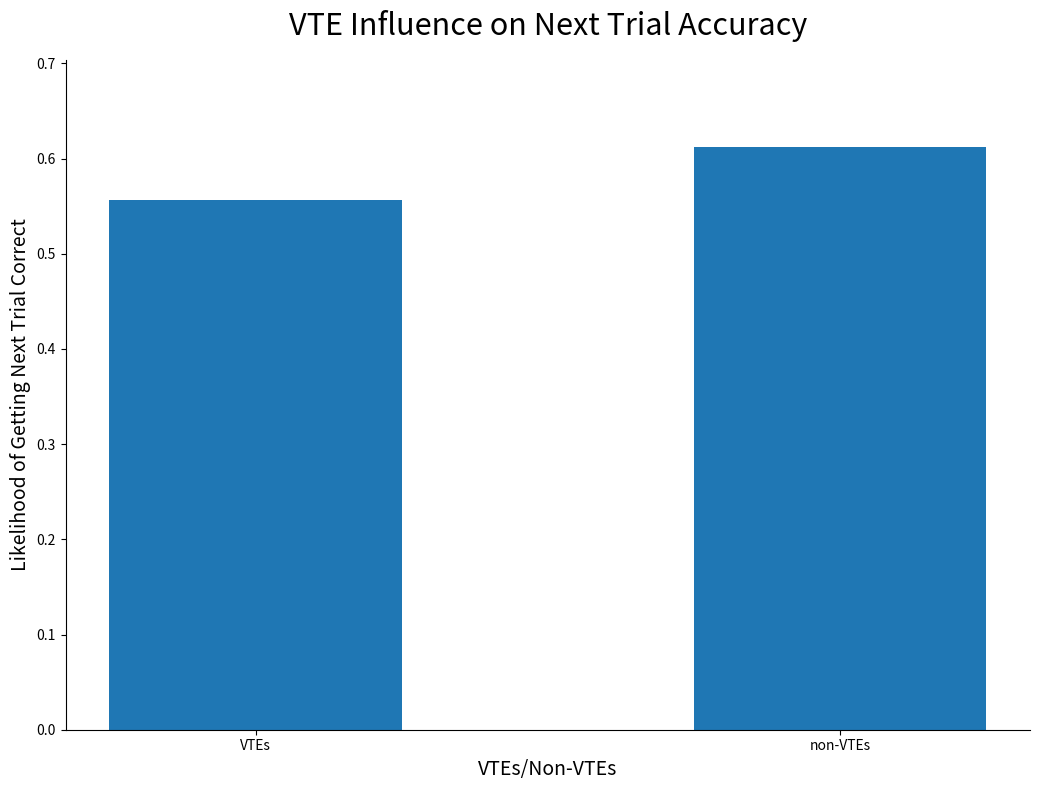

At which label is the value closest to 0?

VTEs